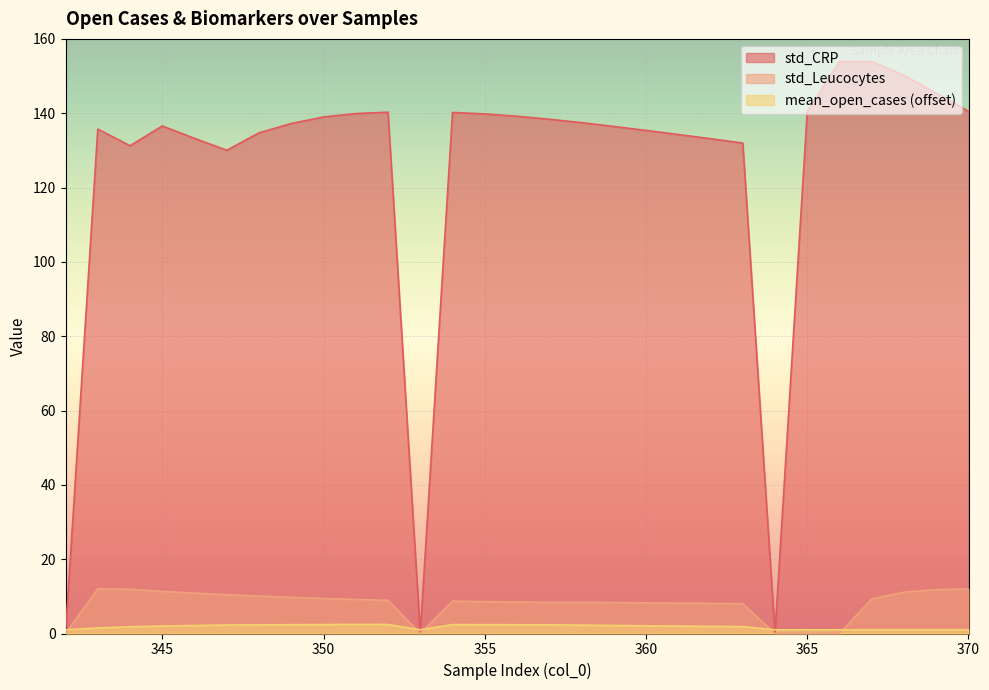

What is the difference between the maximum and minimum values in the std_CRP series?

153.9